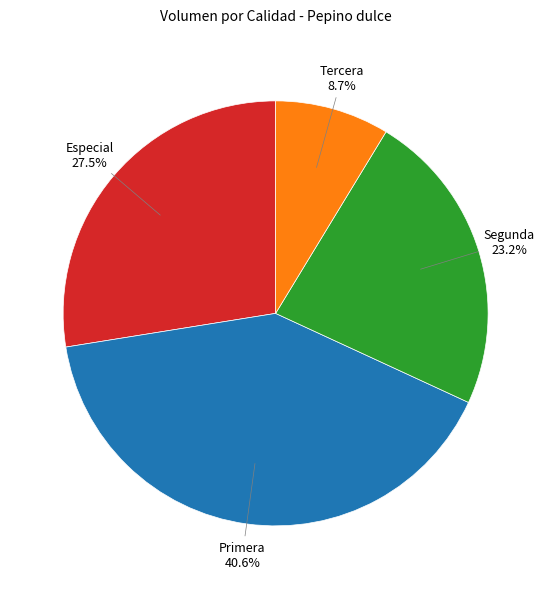

Is there any slice that represents more than half of the pie?

No